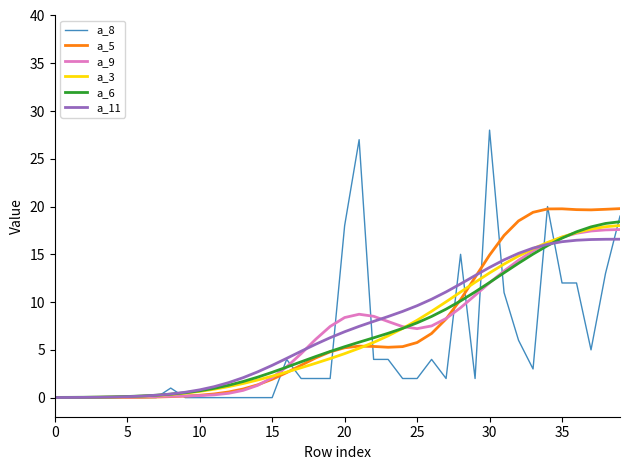

Is this an area chart (filled region under the line)?

No